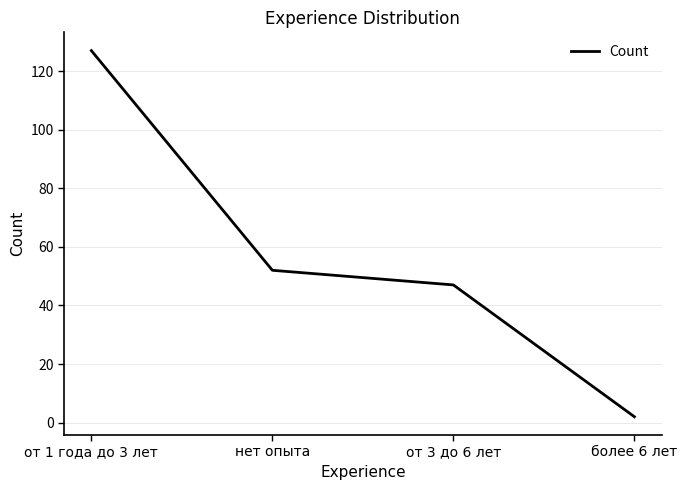

True or false: the data shows 127 at от 1 года до 3 лет.

True